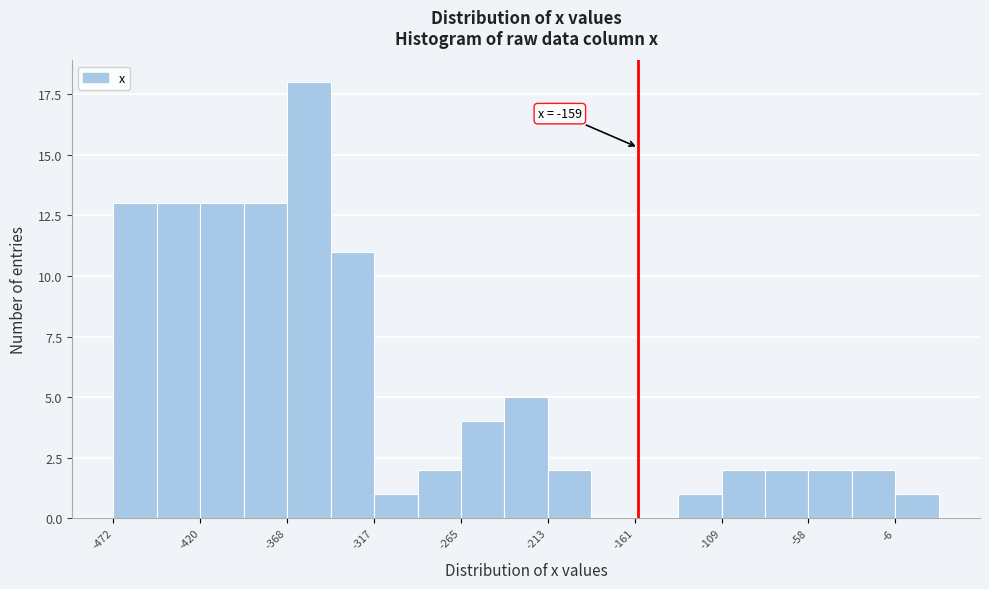

Read against the x-axis, roughly where is the centre of the tallest bar?

-360